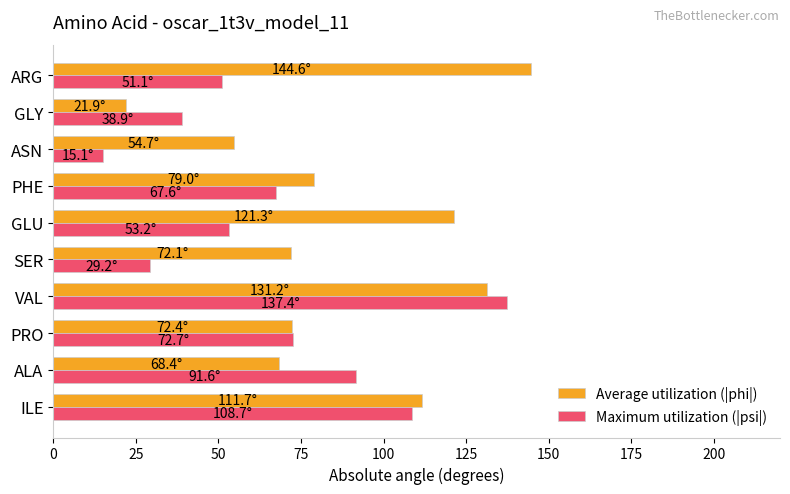

How many data points in Average utilization (|phi|) are less than 79?

5